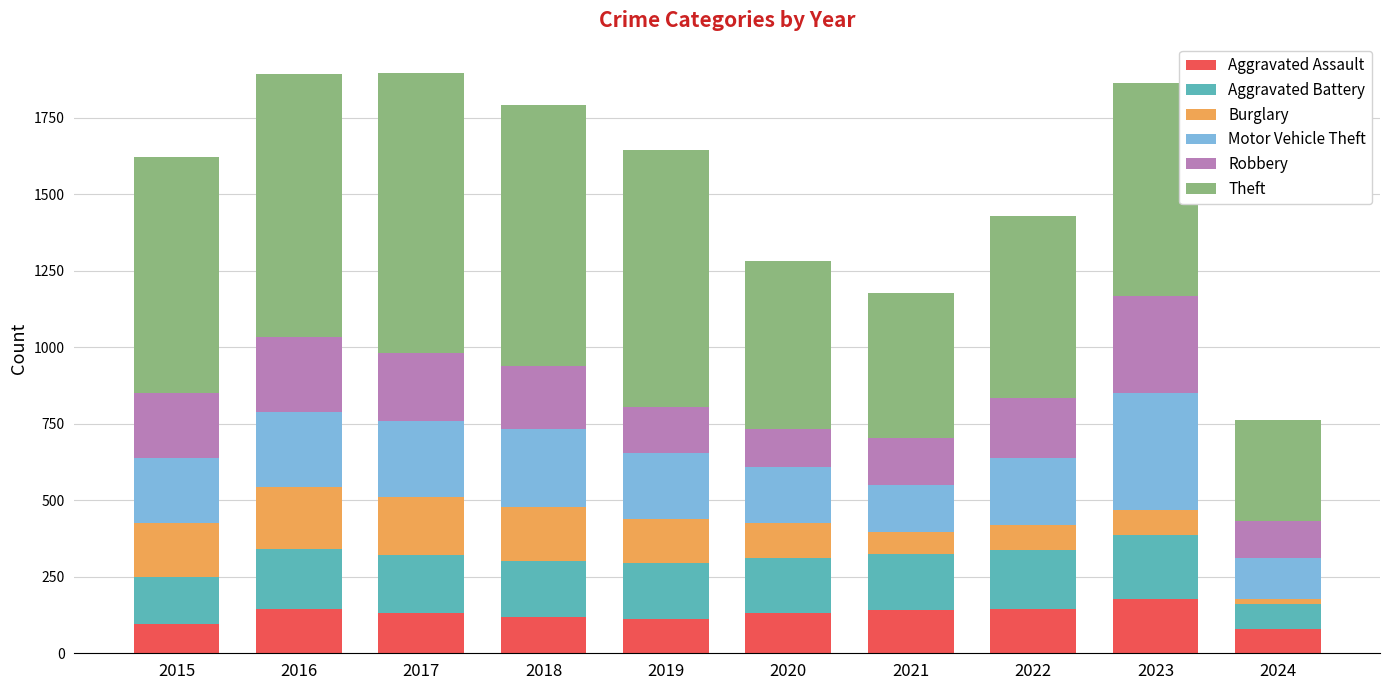

How many data points in Aggravated Assault are less than 131?

4